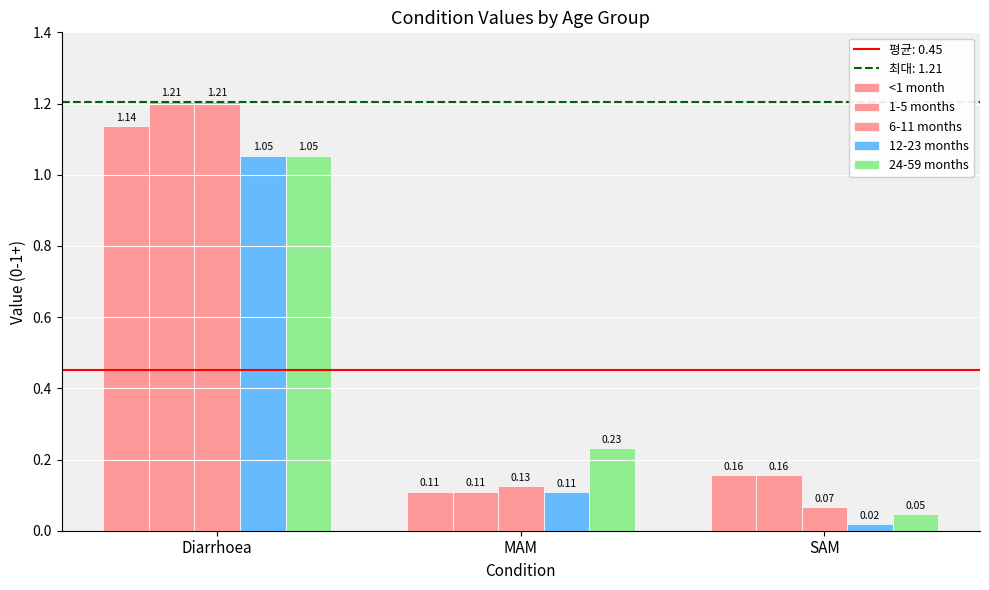

Between MAM and SAM, which is larger?

SAM